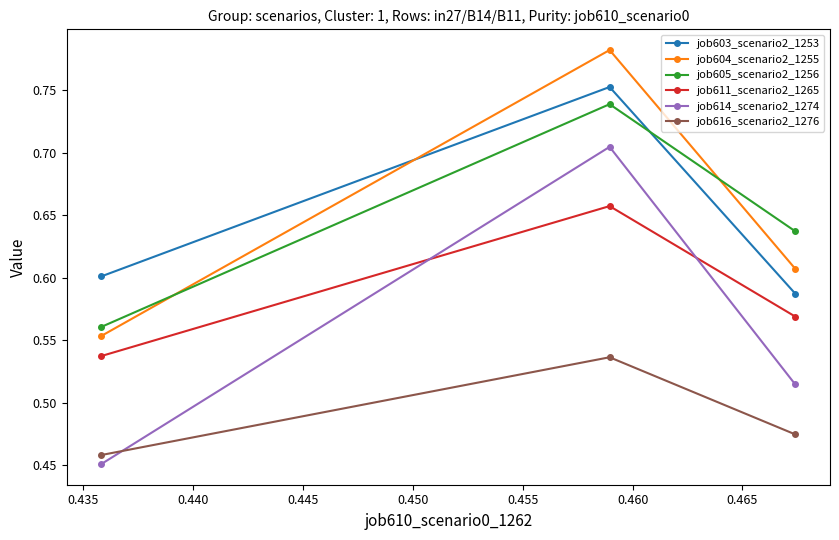

At how many categories does at least one series exceed 0?

3